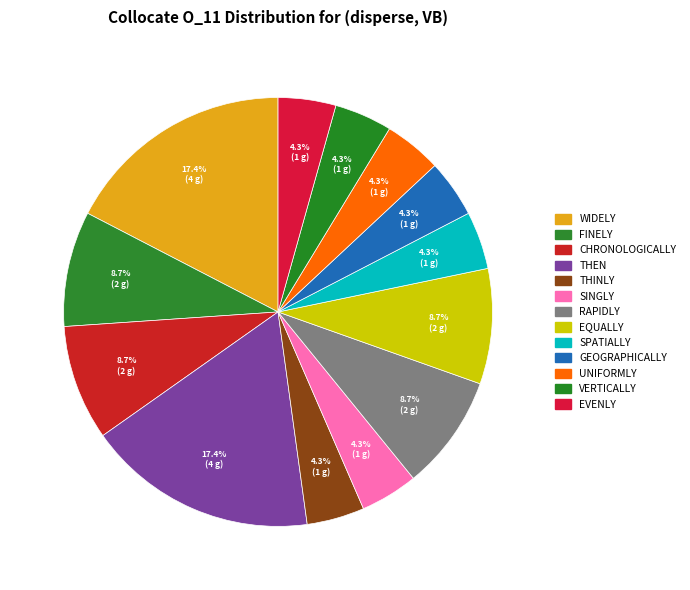

Rank the categories by value from highest to lowest.

widely, then, finely, chronologically, rapidly, equally, thinly, singly, spatially, geographically, uniformly, vertically, evenly